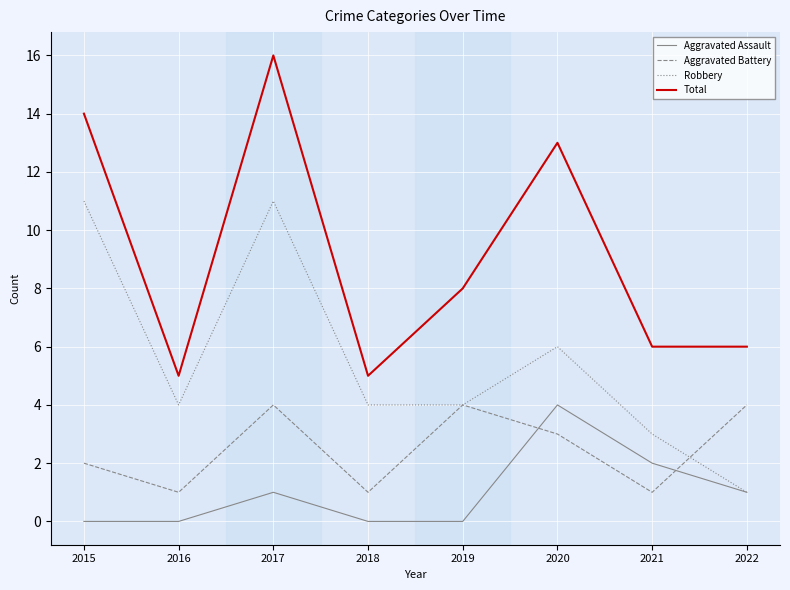

What is the difference between the second highest and minimum values in the Aggravated Battery series?

3